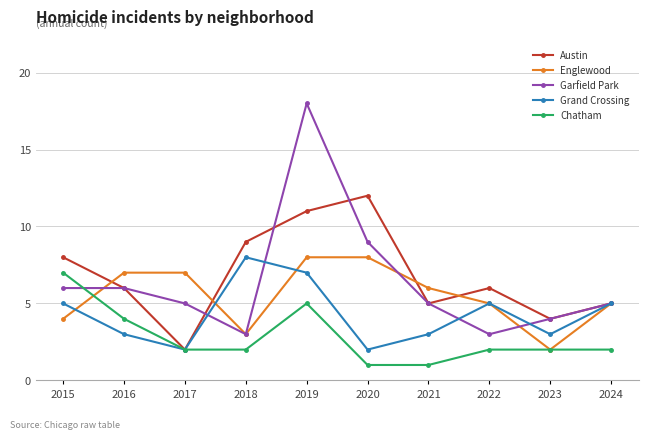

How many interior local valleys does the Garfield Park series have?

2